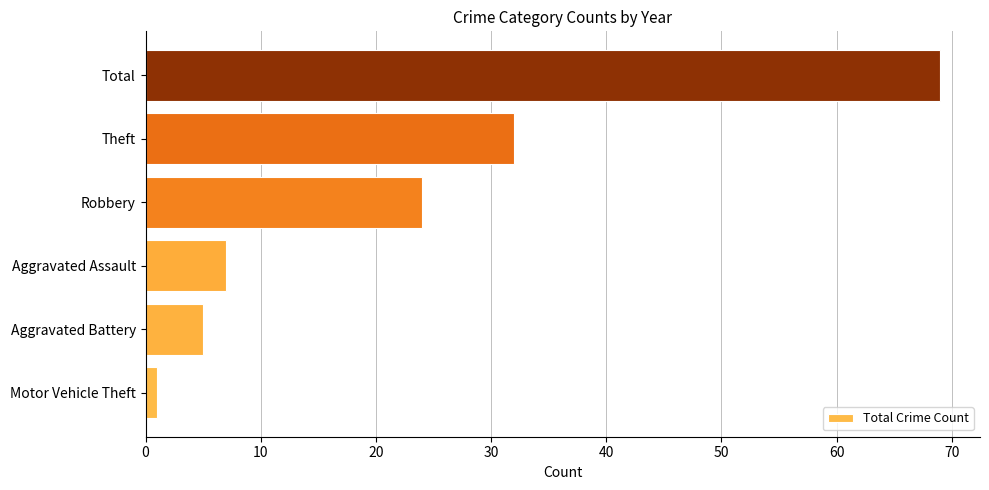

Are the bars grouped side by side (vs. stacked)?

No